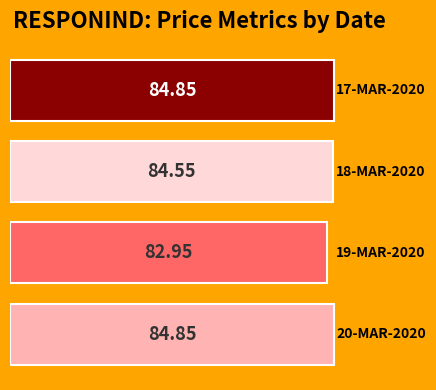

What is the average value?

84.3